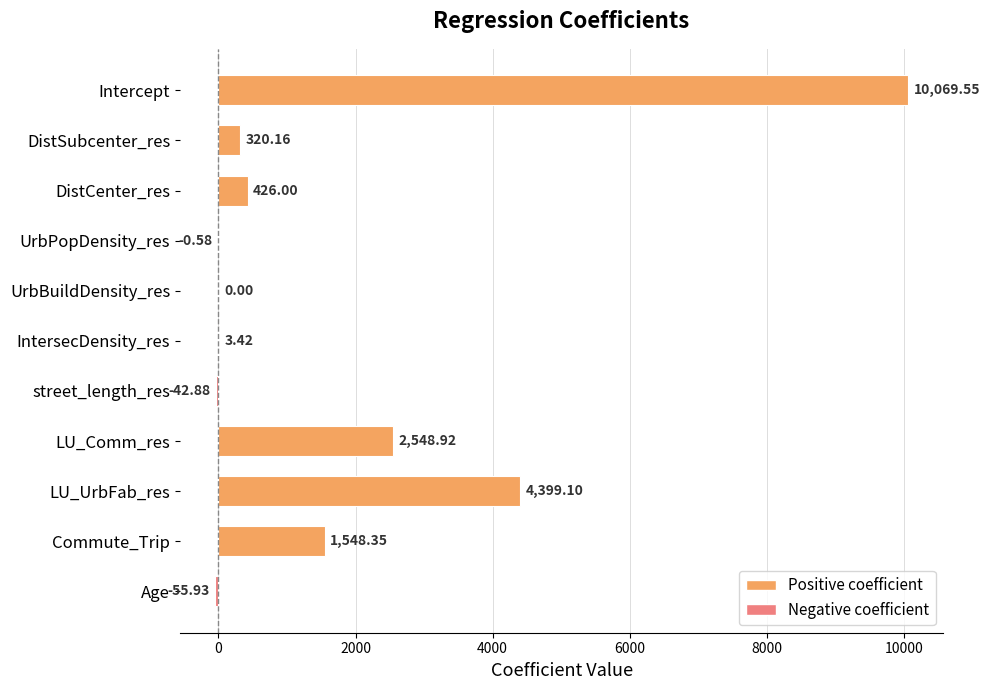

What is the greatest value displayed?

10069.5